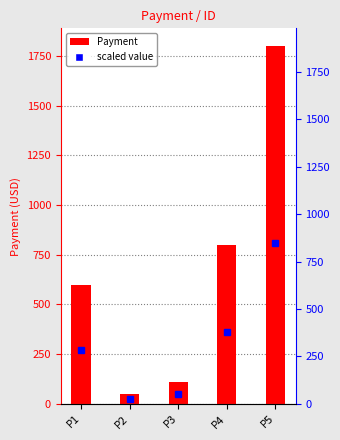

Where is the data nearest to the value 925?

P4